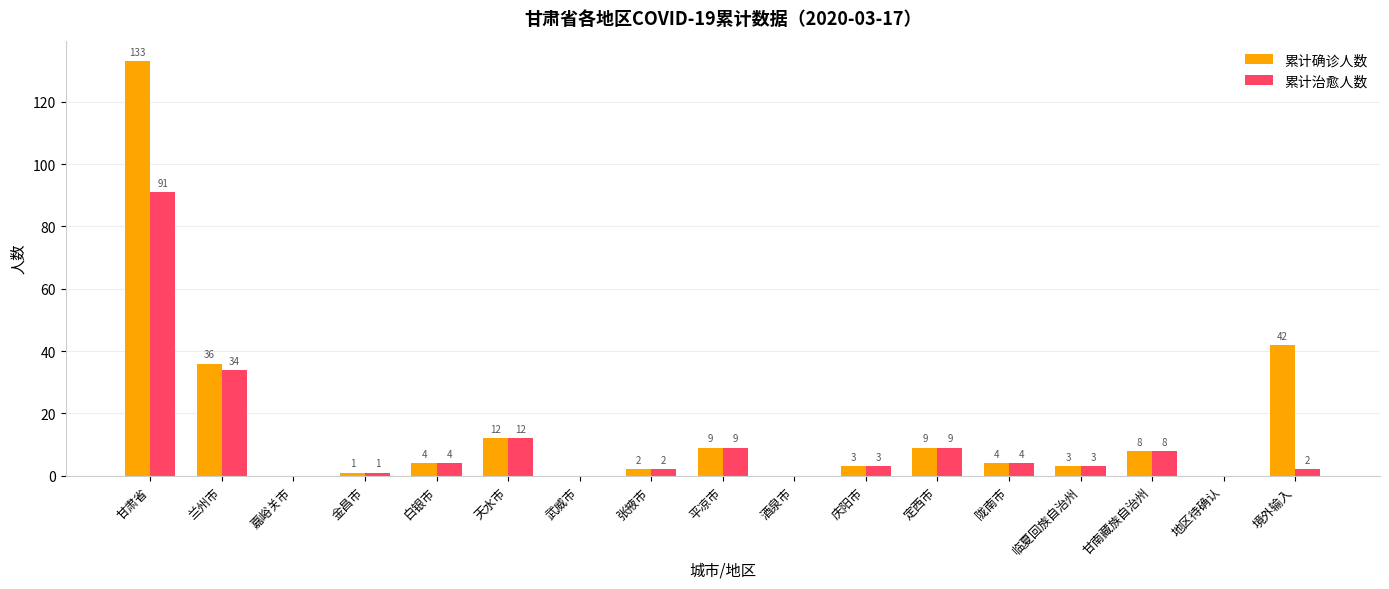

Where is 累计治愈人数 nearest to the value 45?

兰州市